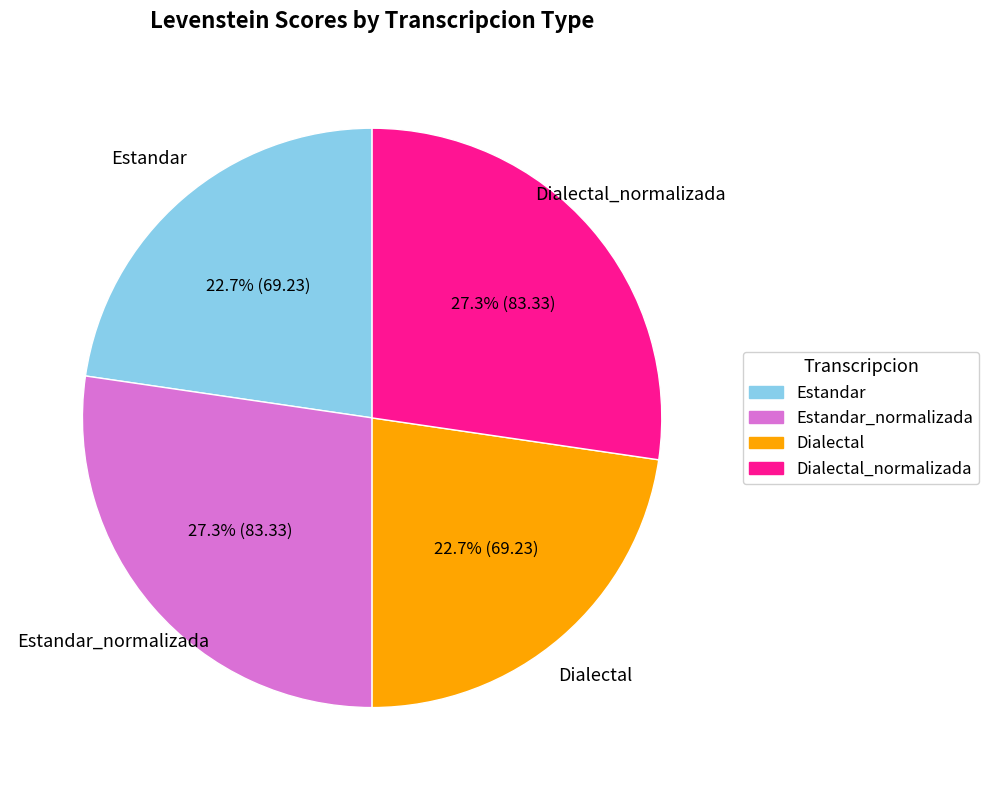

Is there a majority slice in this chart?

No